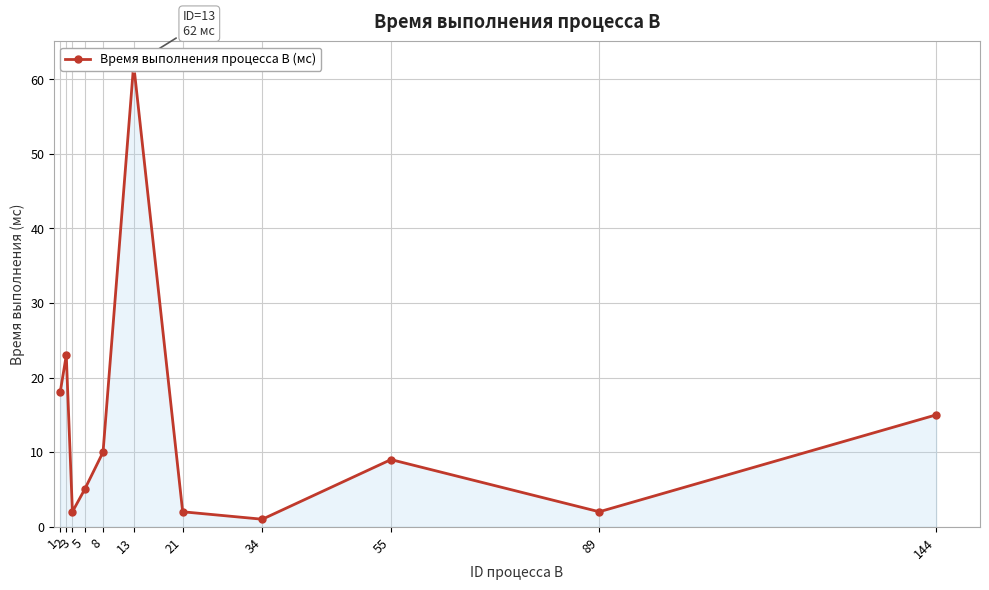

What is the average value?

14